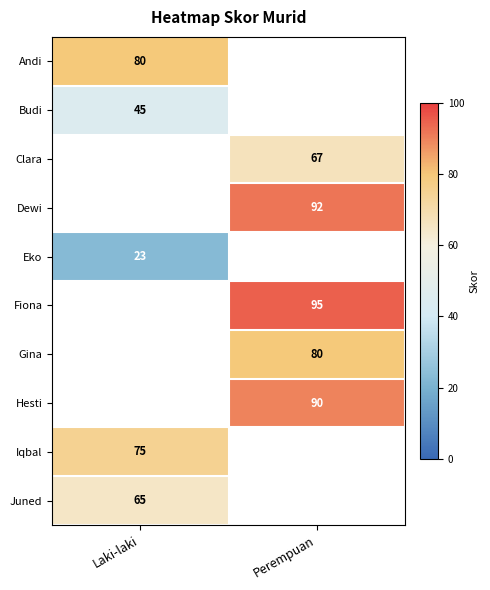

Is it true that Budi equals 77.4 at Laki-laki?

False